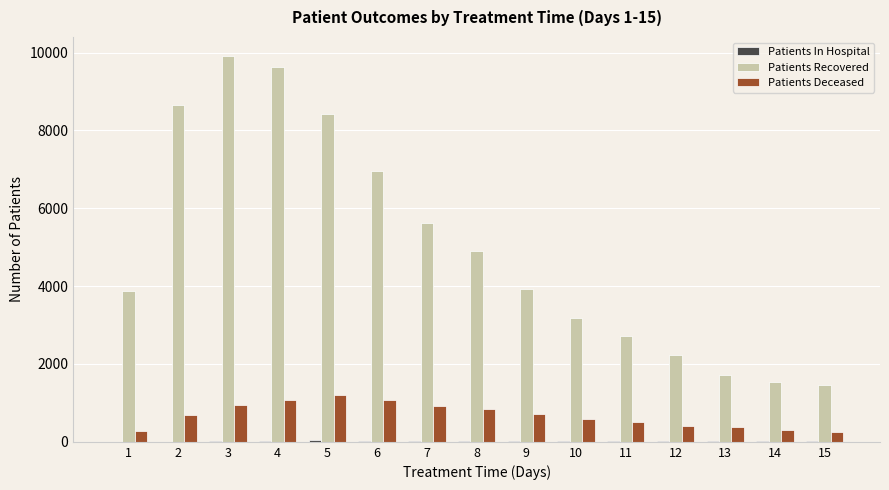

How many categories are shown in the chart?

15